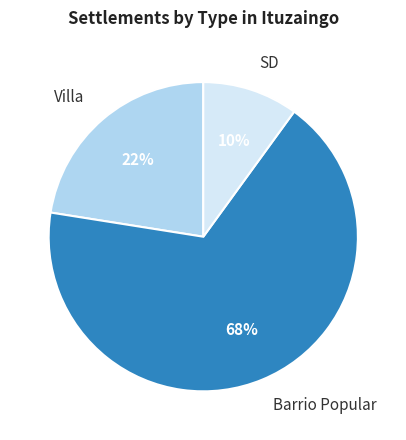

Is it true that Villa is 28% of the pie?

False